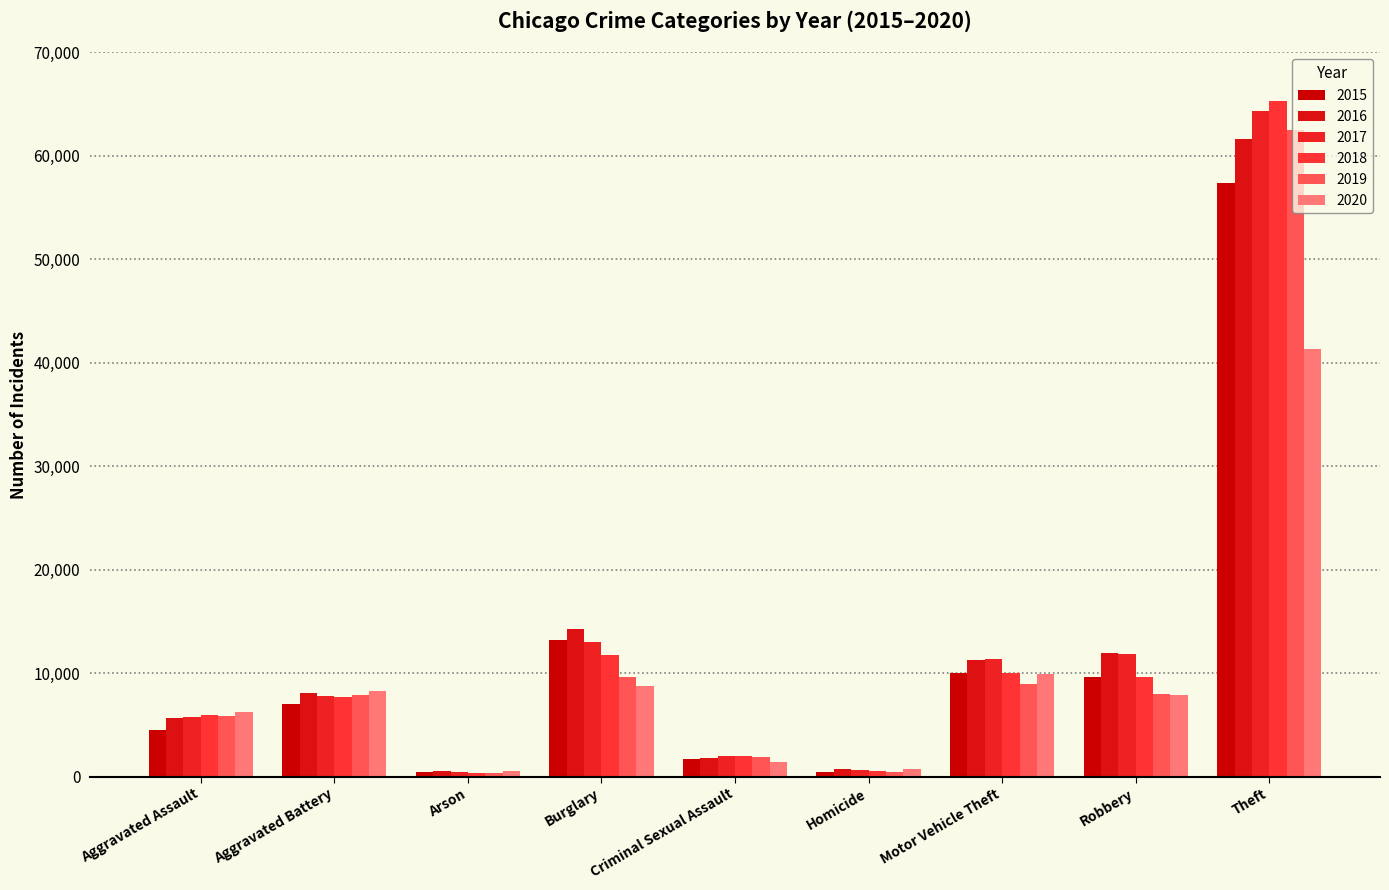

What position from the right is Burglary?

6